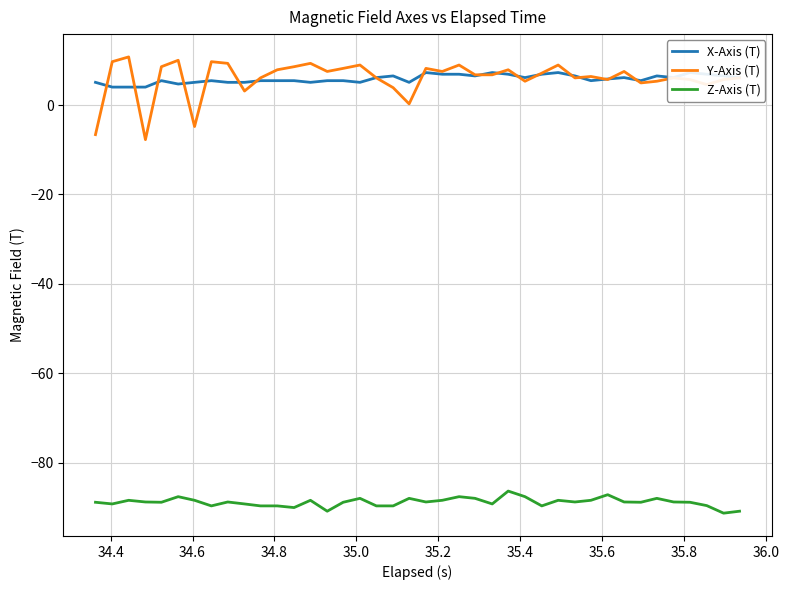

True or false: Z-Axis (T) and Y-Axis (T) intersect in this chart.

False